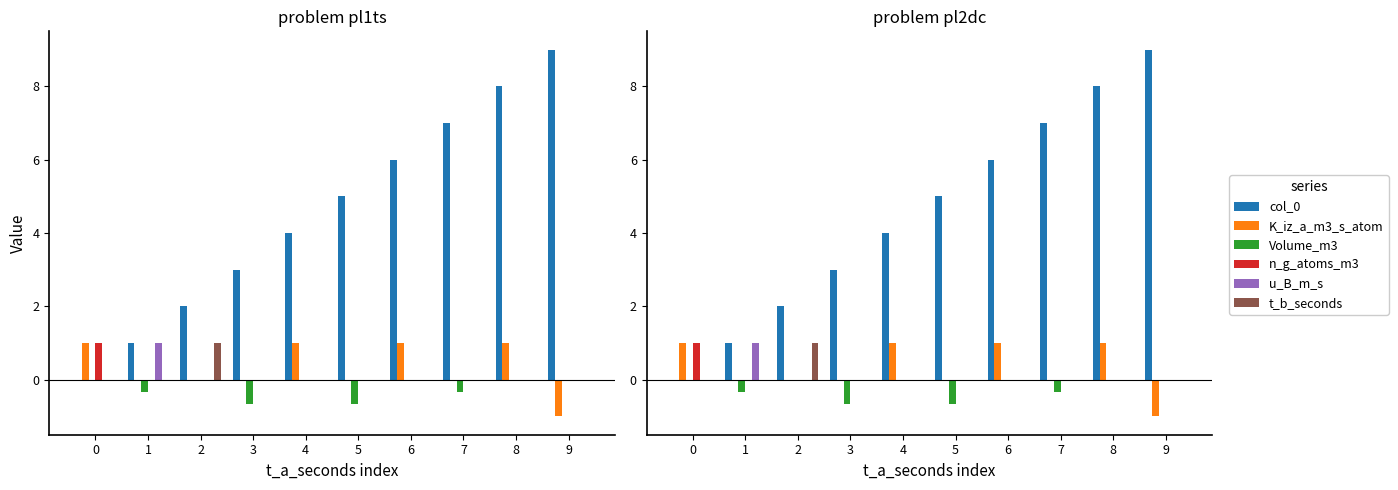

What is the difference between the highest and lowest values at 7?

7.3